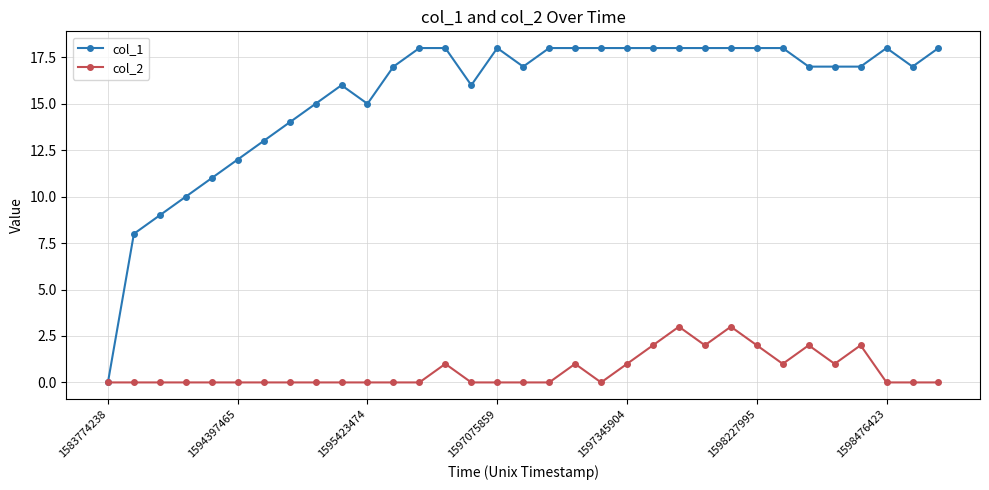

List the series in order of their overall mean, highest first.

col_1, col_2